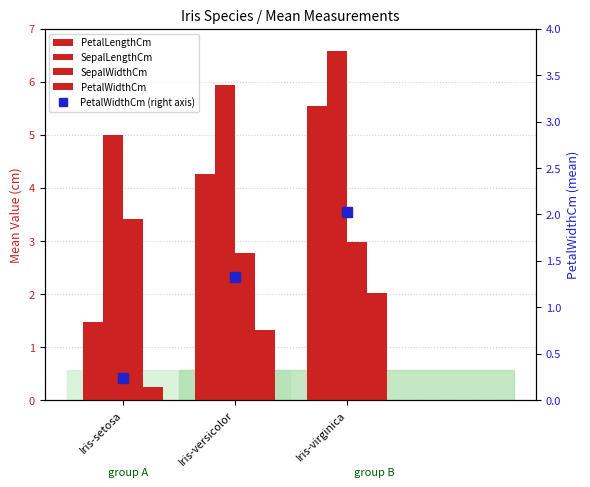

Reading right to left, list all the values displayed in this chart.

PetalLengthCm: Iris-virginica=5.6	Iris-versicolor=4.3	Iris-setosa=1.5
SepalLengthCm: Iris-virginica=6.6	Iris-versicolor=5.9	Iris-setosa=5.0
SepalWidthCm: Iris-virginica=3.0	Iris-versicolor=2.8	Iris-setosa=3.4
PetalWidthCm: Iris-virginica=2.0	Iris-versicolor=1.3	Iris-setosa=0.2
PetalWidthCm (right axis): Iris-virginica=2.0	Iris-versicolor=1.3	Iris-setosa=0.2